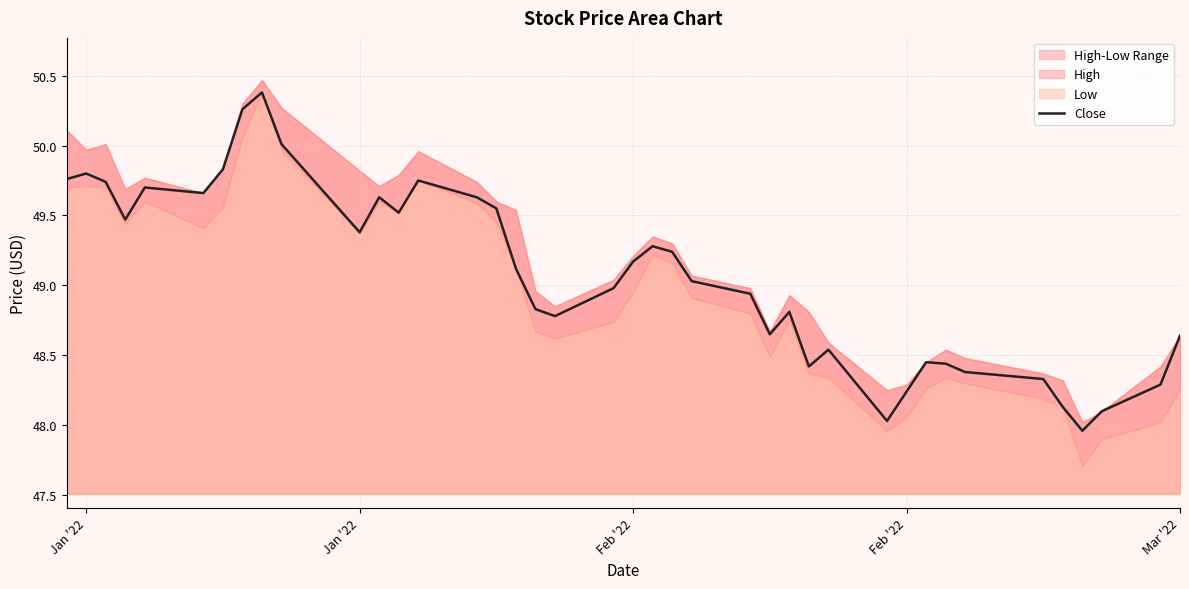

What is the sum of all values?

1962.8